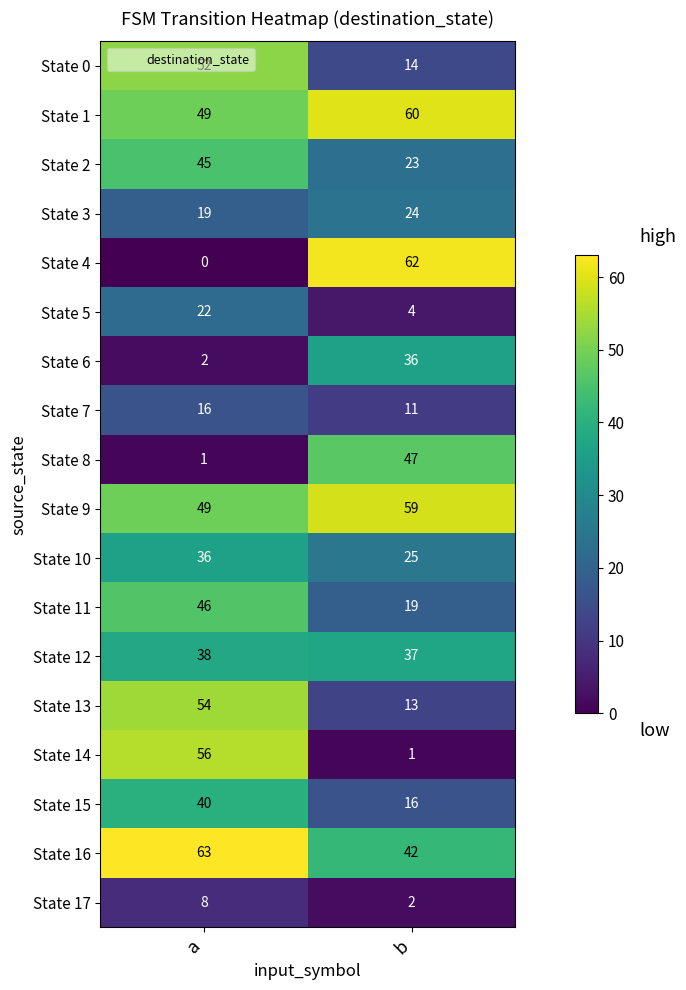

What is the difference between the State 13 values at a and b?

41